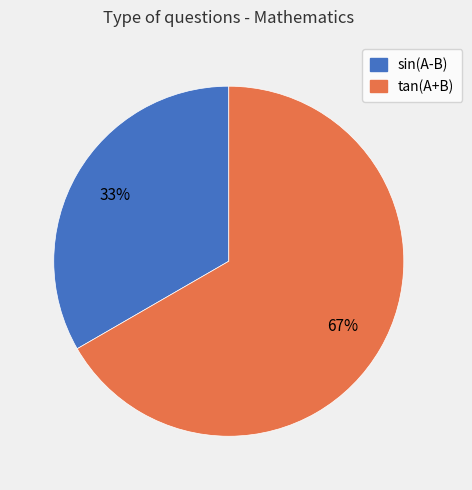

What is the ratio of the value at tan(A+B) to the value at sin(A-B)?

2.0